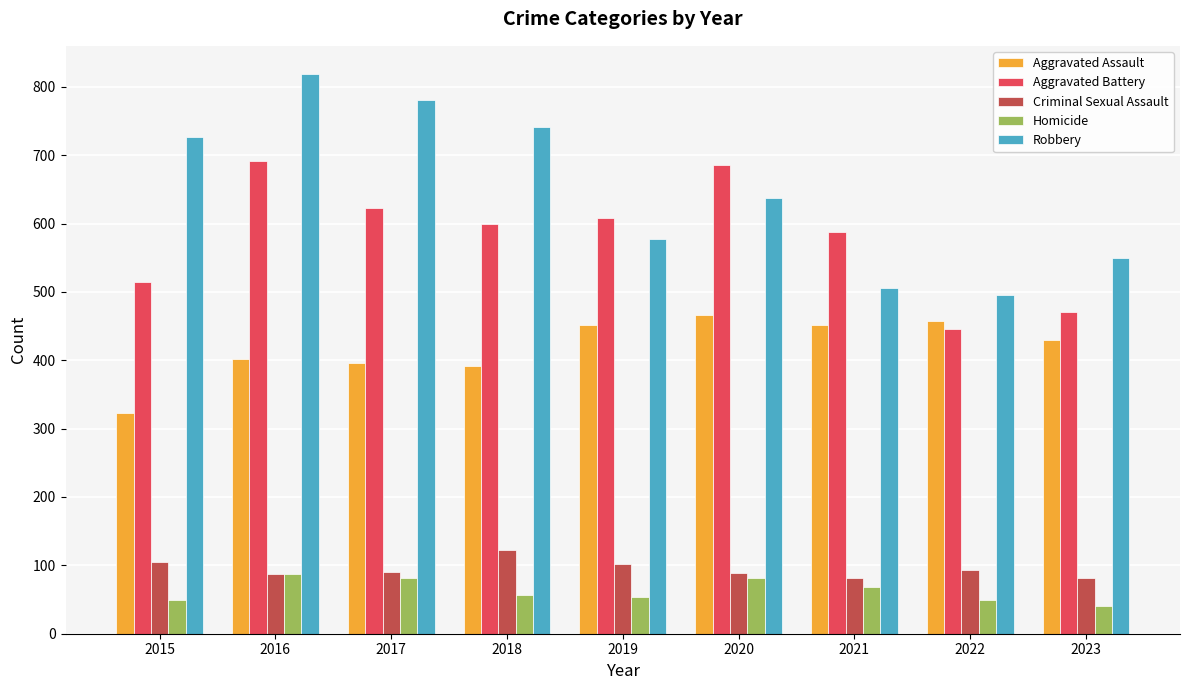

True or false: Aggravated Assault has a value of 684 at 2019.

False